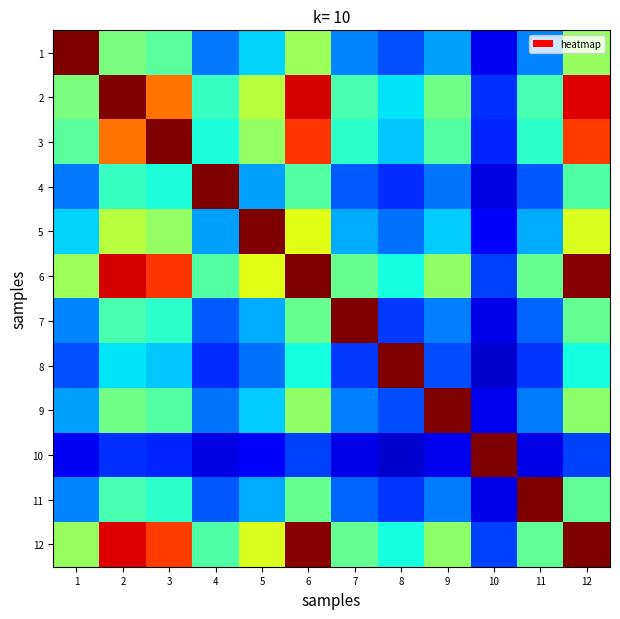

What is the minimum value shown in the chart?

0.1